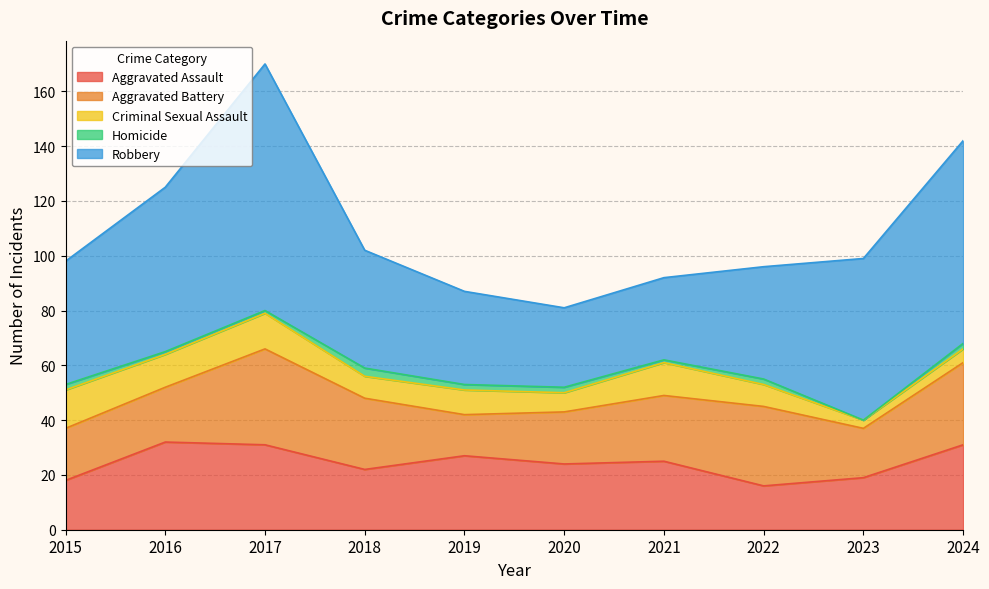

What is the greatest value displayed?

90